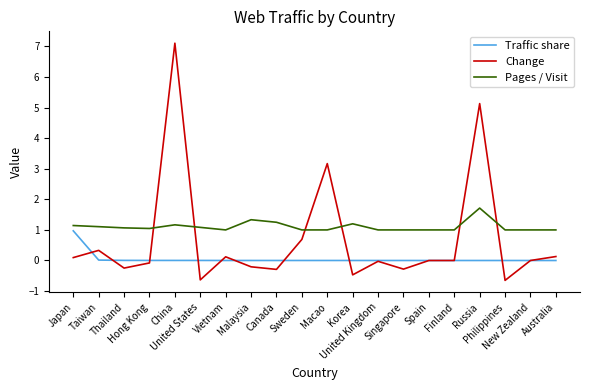

Which series has the largest range (max minus min)?

Change